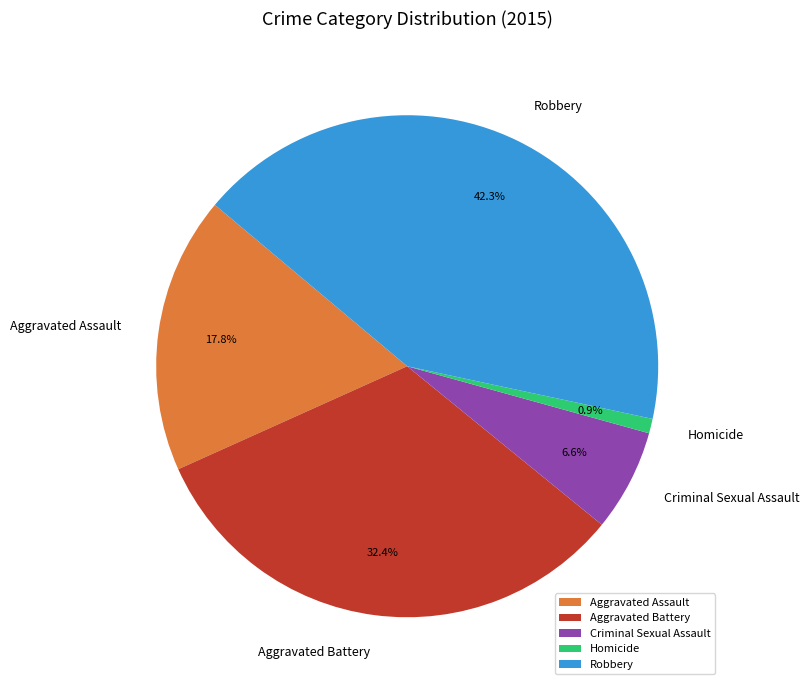

Rank the categories by value from highest to lowest.

Robbery, Aggravated Battery, Aggravated Assault, Criminal Sexual Assault, Homicide